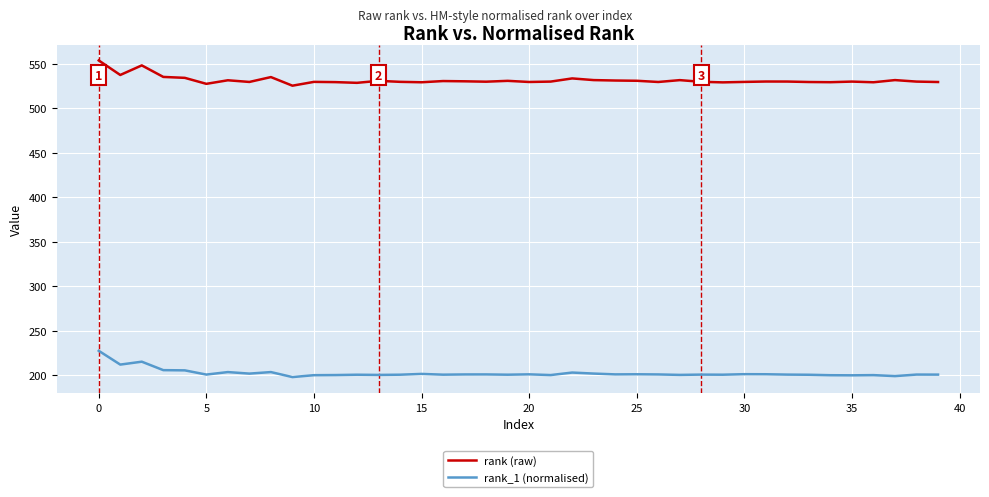

What is the maximum value shown in the chart?

553.5